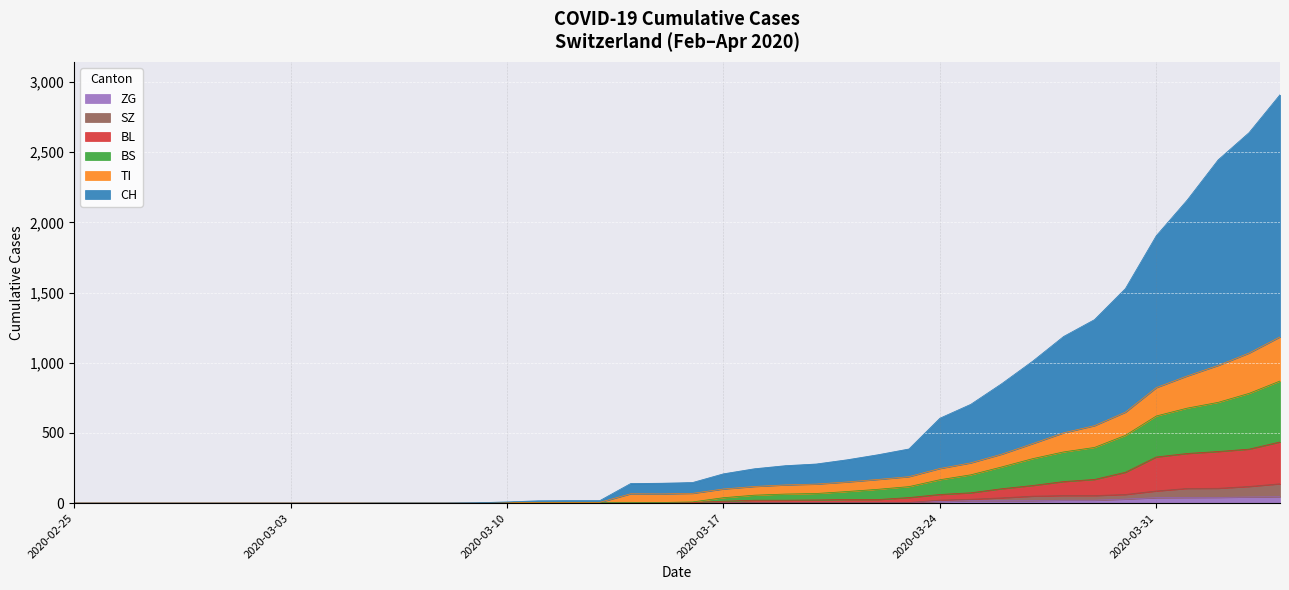

How many data points in CH are less than 147?

20